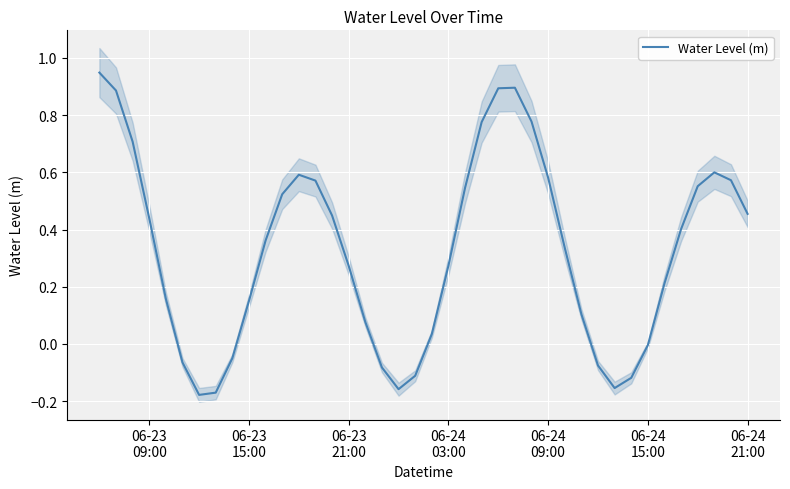

The value at 37 is 0.4. True or false?

False